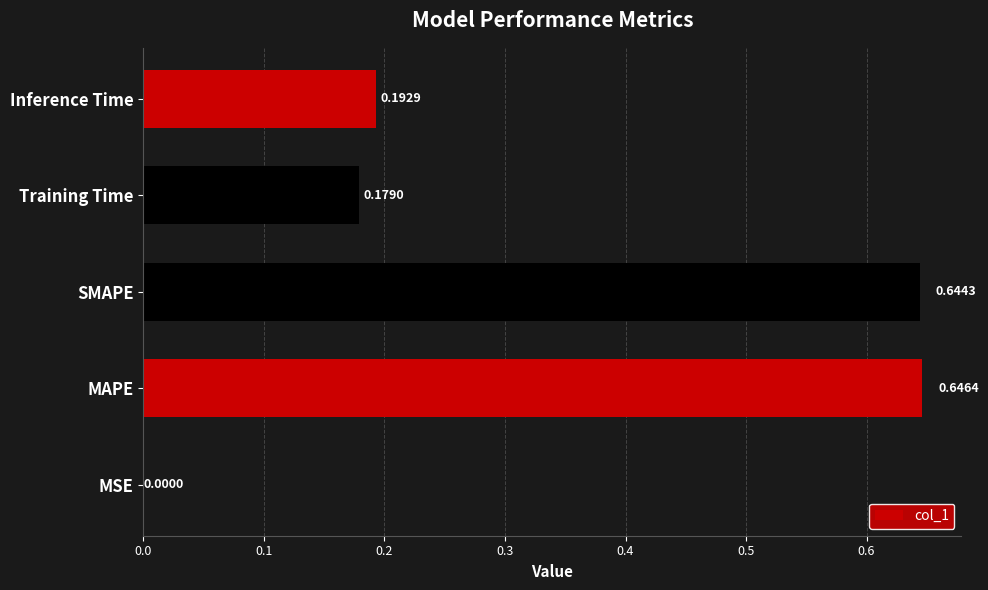

Where is the data nearest to the value 0?

MSE